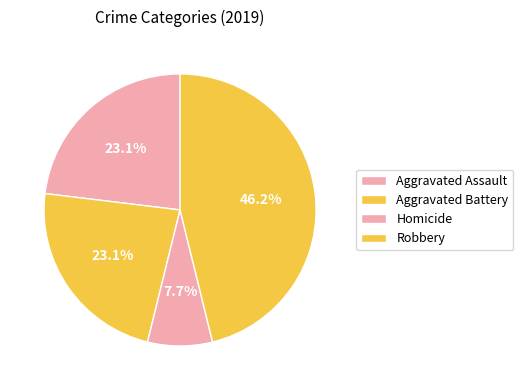

Count the number of slices in the pie.

4